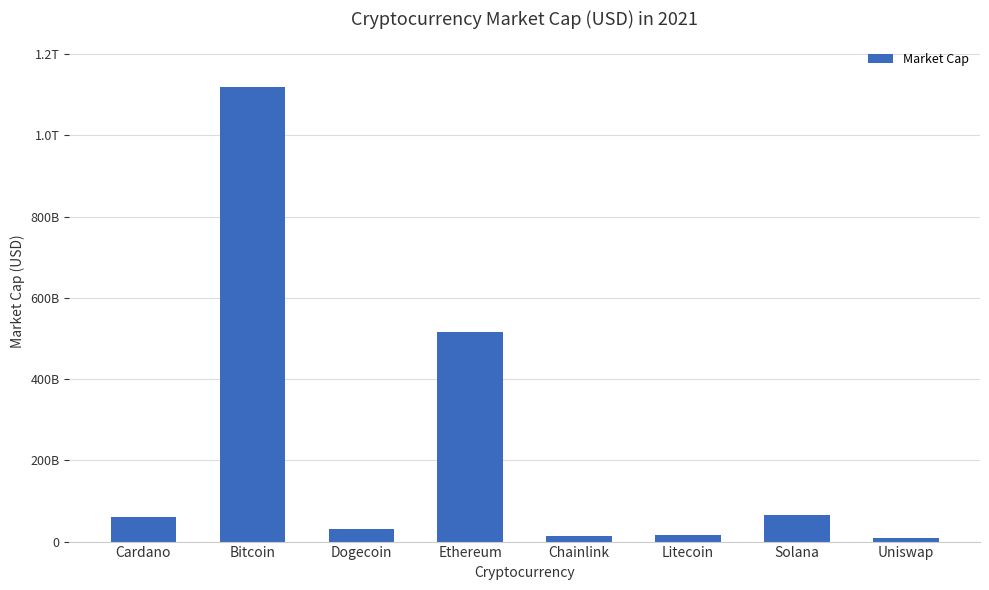

What is the difference between the maximum and minimum values?

1109968856588